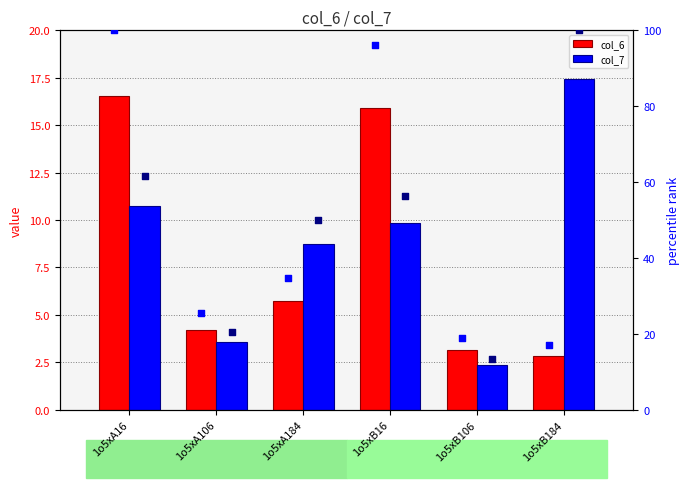

At how many categories does at least one series exceed 49?

4